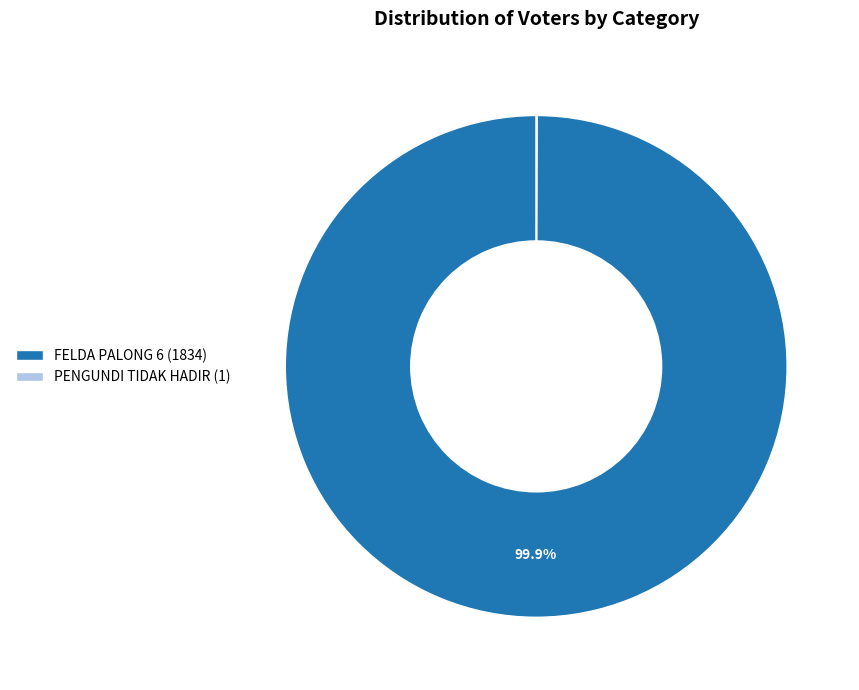

What percentage is NOT represented by FELDA PALONG 6 (1834)?

0.1%